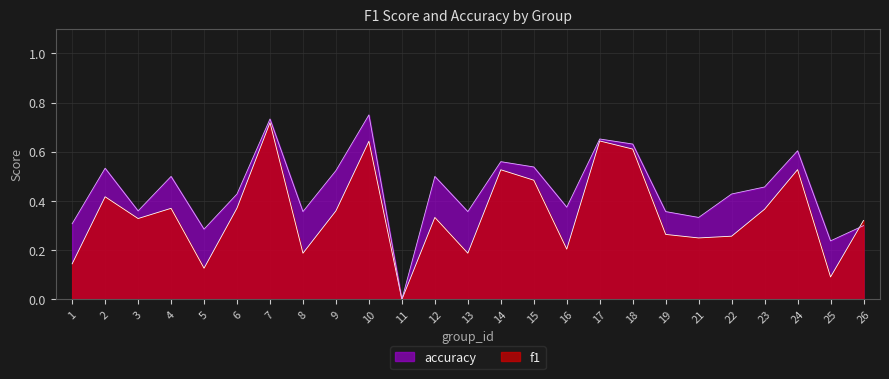

The value of f1 at 15 is 0.5. True or false?

True